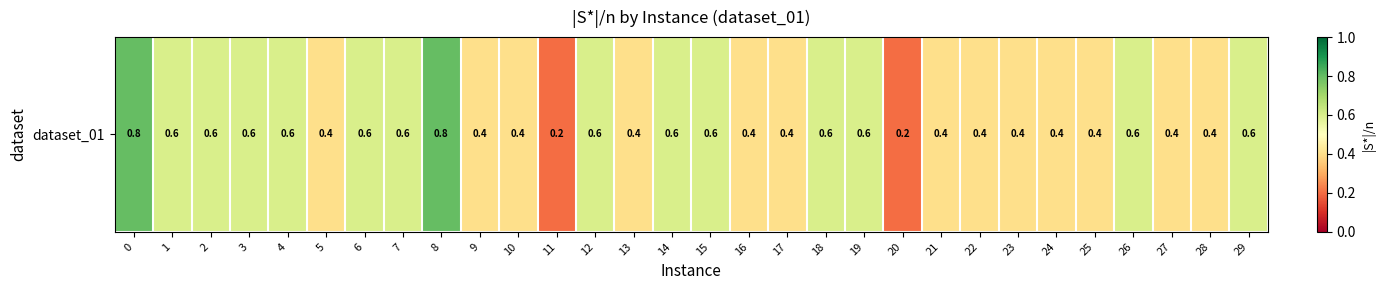

What is the sum of all values?

15.0